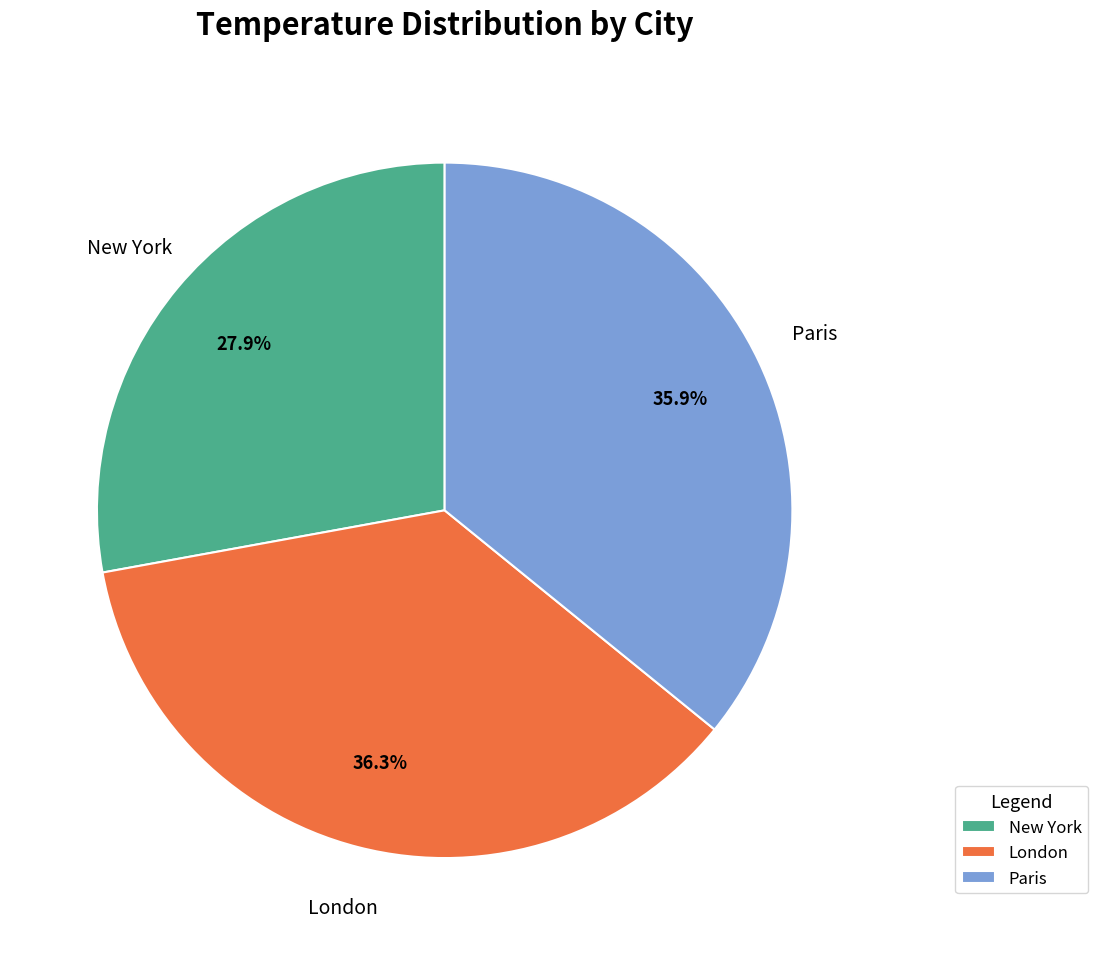

To the nearest percent, what is the average slice percentage?

33%